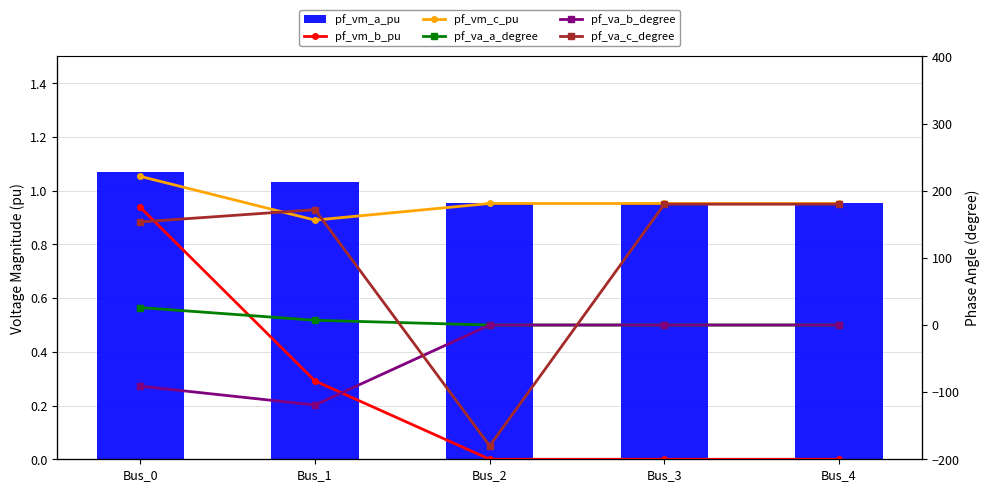

Reading left to right, transcribe all the data shown in this chart.

pf_vm_b_pu: 0.9	0.3	0.0	0.0	0.0
pf_vm_c_pu: 1.1	0.9	1.0	1.0	1.0
pf_vm_a_pu: 1.1	1.0	1.0	1.0	1.0
pf_va_a_degree: 26.0	7.1	-0.0	0.0	0.0
pf_va_b_degree: -91.1	-119.2	0.0	0.0	0.0
pf_va_c_degree: 153.6	171.8	-180.0	180.0	180.0